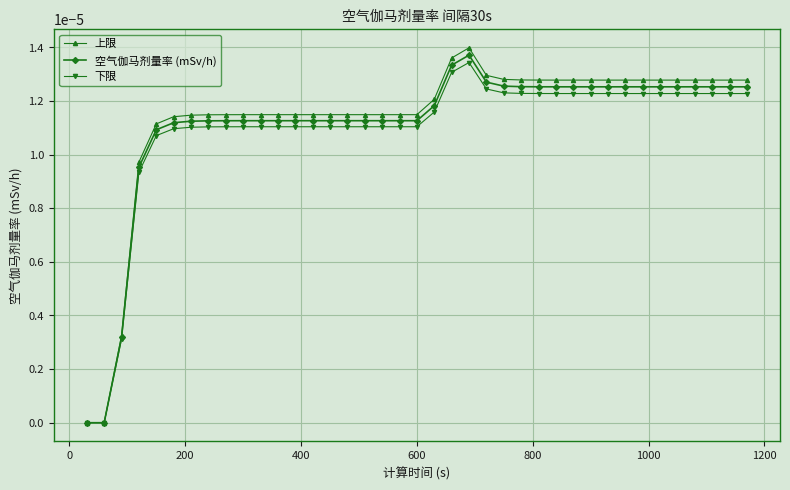

Which series has the widest spread of values?

上限